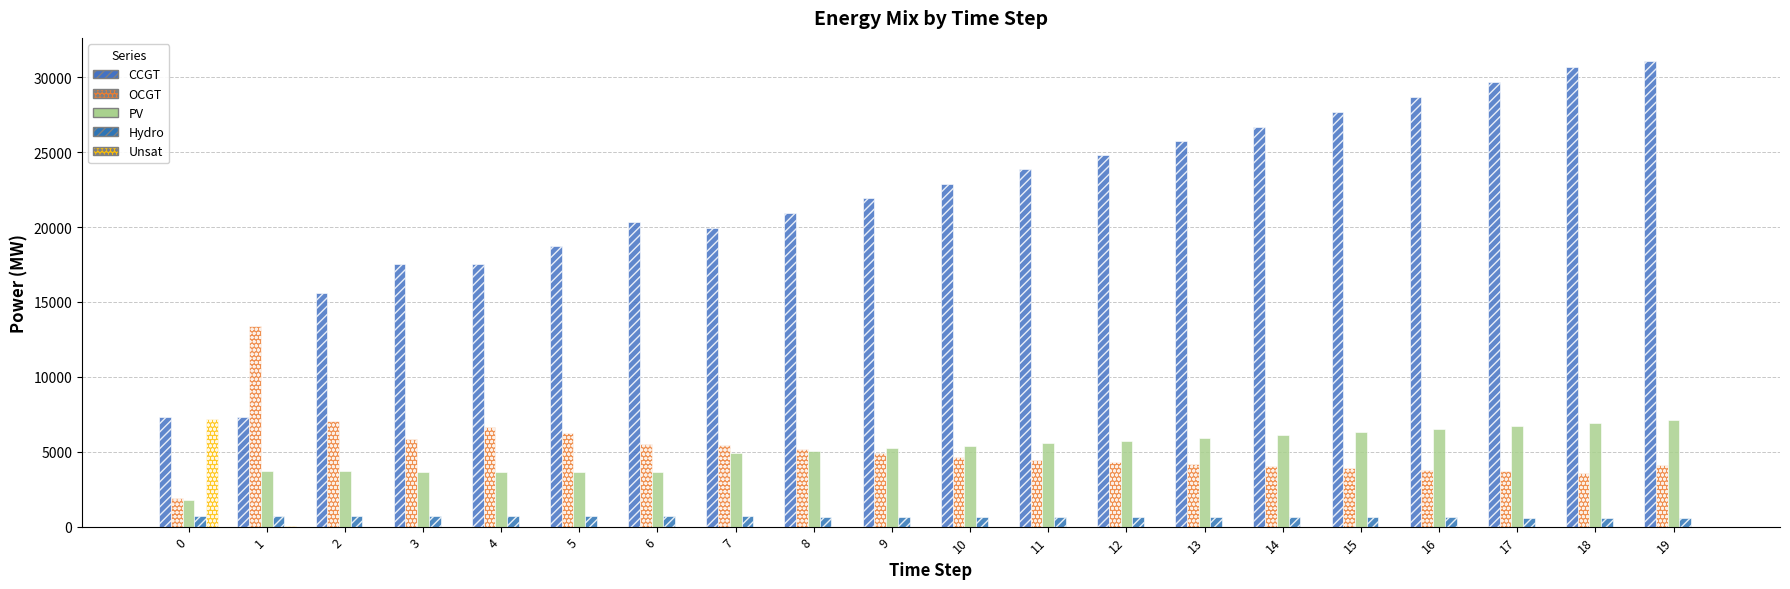

How many data points does each series have?

20